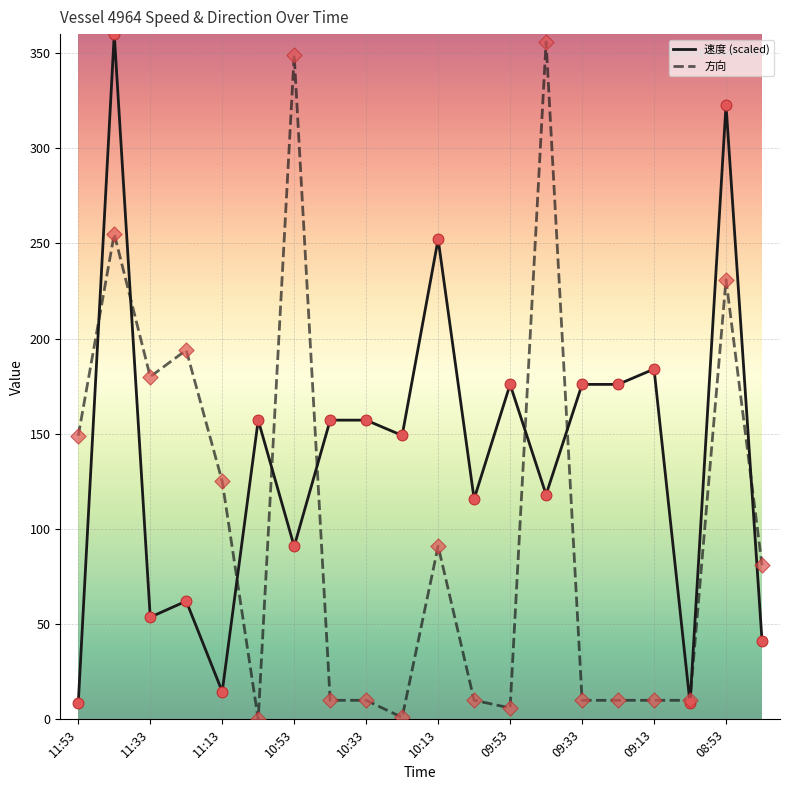

What is the greatest value displayed?

360.0